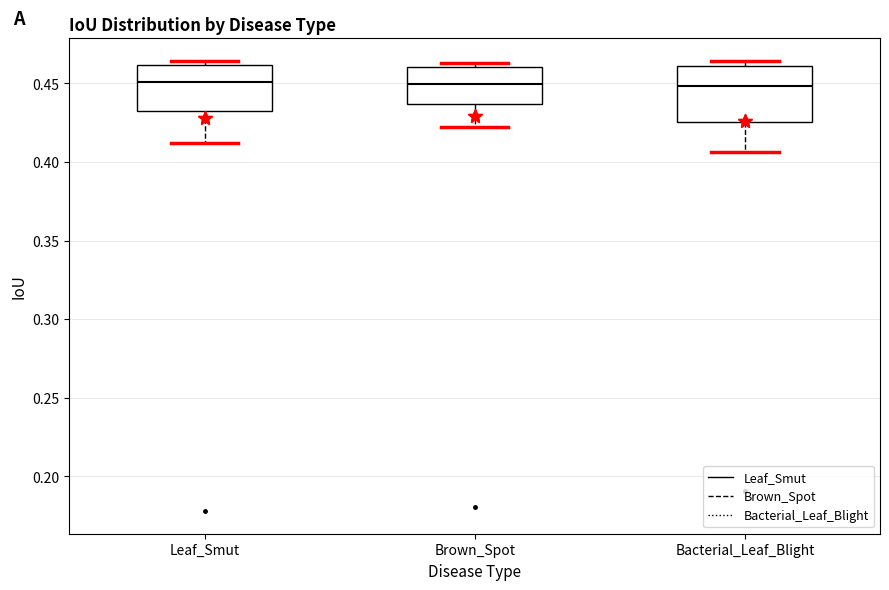

Reading left to right, transcribe this box plot: for each box, give where its median line is, the range the box spans, and where its two whiskers end, as read against the y-axis. The values are not printed on the chart, so give them approximately, as read against the axis.

Leaf_Smut: median 0.450, box 0.435 to 0.460, whiskers 0.410 to 0.465
Brown_Spot: median 0.450, box 0.435 to 0.460, whiskers 0.420 to 0.465
Bacterial_Leaf_Blight: median 0.450, box 0.425 to 0.460, whiskers 0.405 to 0.465